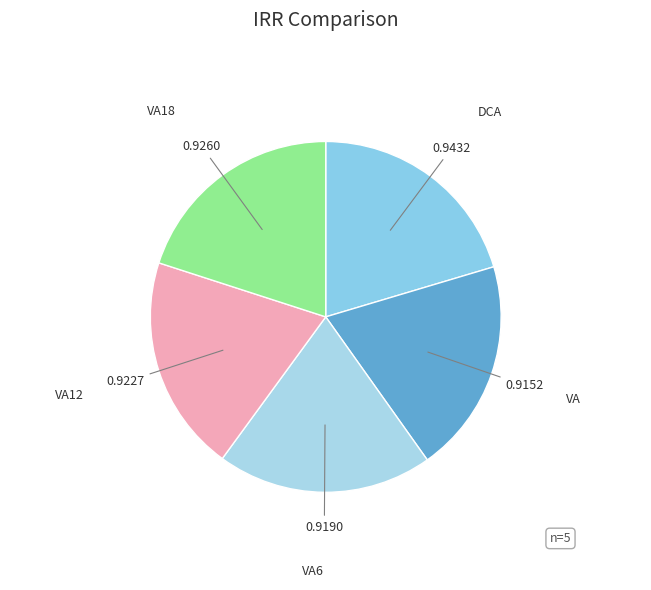

Rank the categories by value from highest to lowest.

DCA, VA18, VA12, VA6, VA